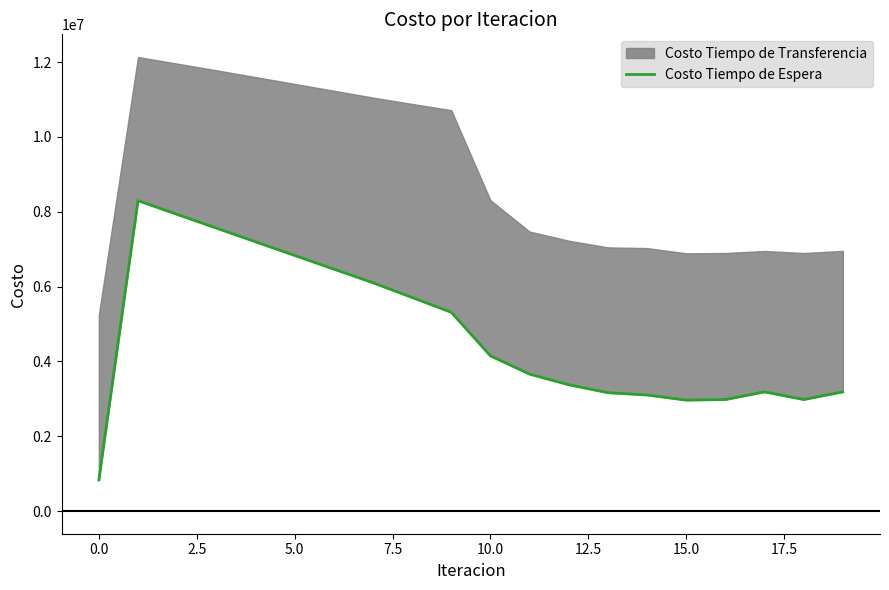

Read the value at 2.5.

7929191.2